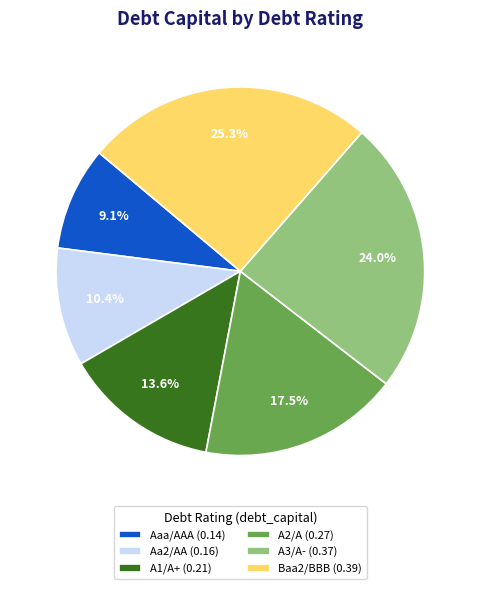

Does any single category account for the majority?

No